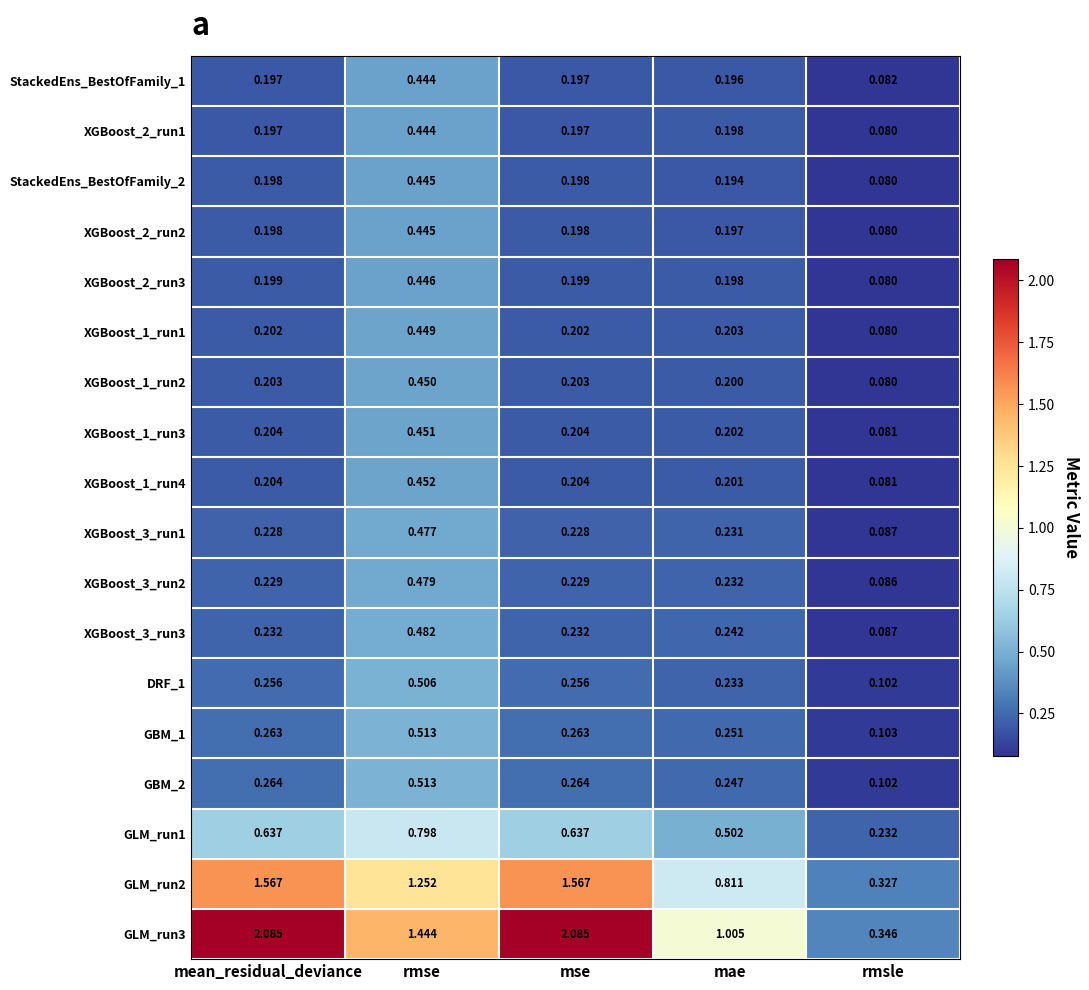

At which label does XGBoost_2_run2 reach its minimum?

rmsle